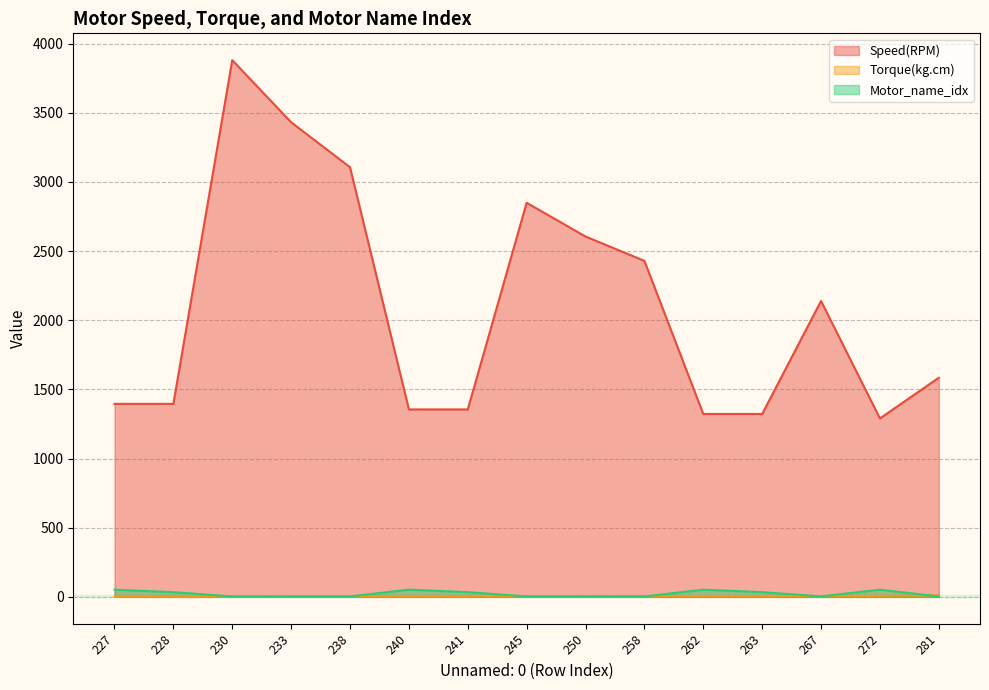

Reading left to right, what are all the values shown in this chart?

Speed(RPM): 227=1395.0	228=1395.0	230=3880.0	233=3431.0	238=3106.0	240=1355.0	241=1355.0	245=2849.0	250=2605.0	258=2429.0	262=1322.0	263=1322.0	267=2139.0	272=1290.0	281=1584.0
Torque(kg.cm): 227=2.0	228=2.0	230=3.0	233=3.5	238=4.0	240=4.0	241=4.0	245=4.5	250=5.0	258=5.5	262=6.0	263=6.0	267=6.5	272=8.0	281=10.0
Motor_name_idx: 227=52.0	228=34.0	230=3.0	233=3.0	238=3.0	240=52.0	241=34.0	245=3.0	250=3.0	258=3.0	262=52.0	263=34.0	267=3.0	272=52.0	281=3.0